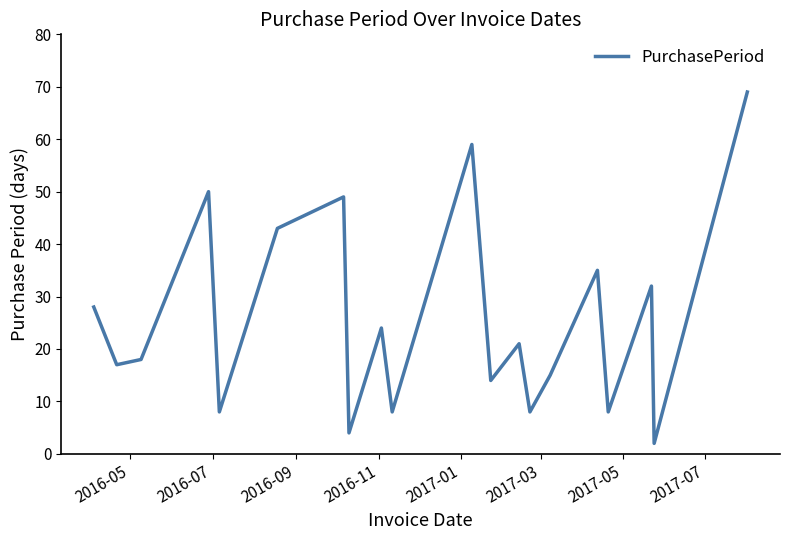

How many distinct data groups are displayed?

1